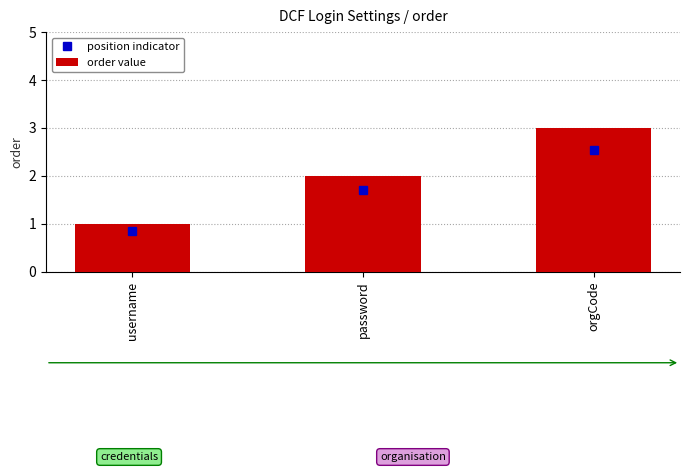

What is the value of the 2nd bar from the left?

2